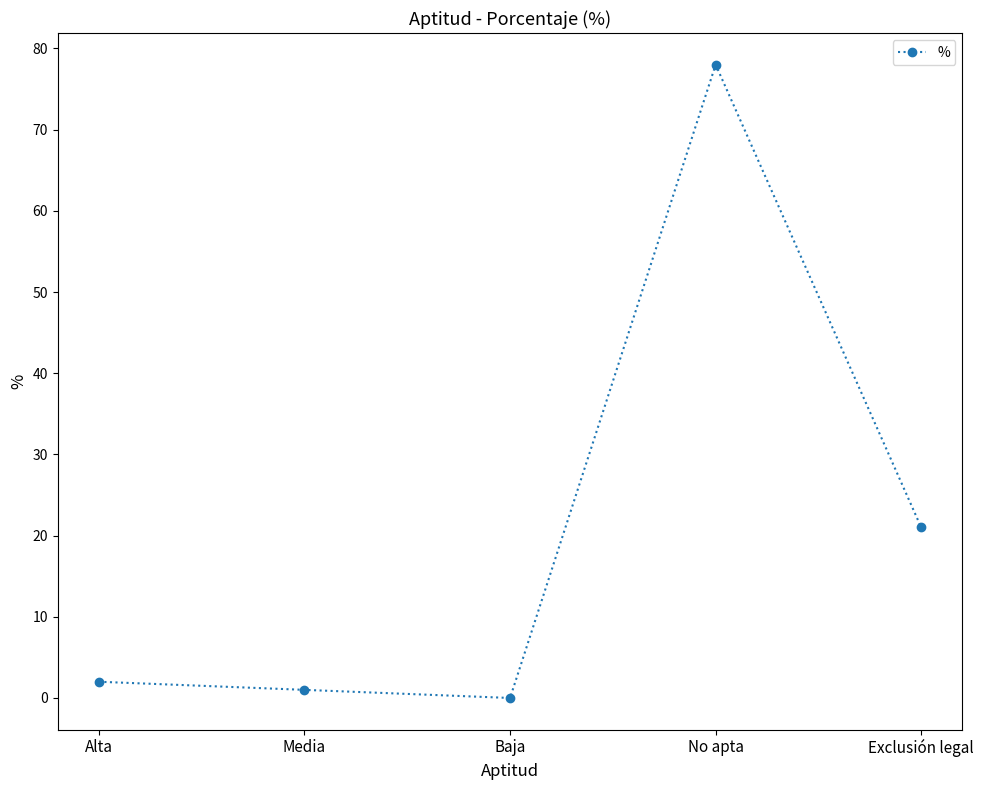

What is the value of the 4th point from the left?

78